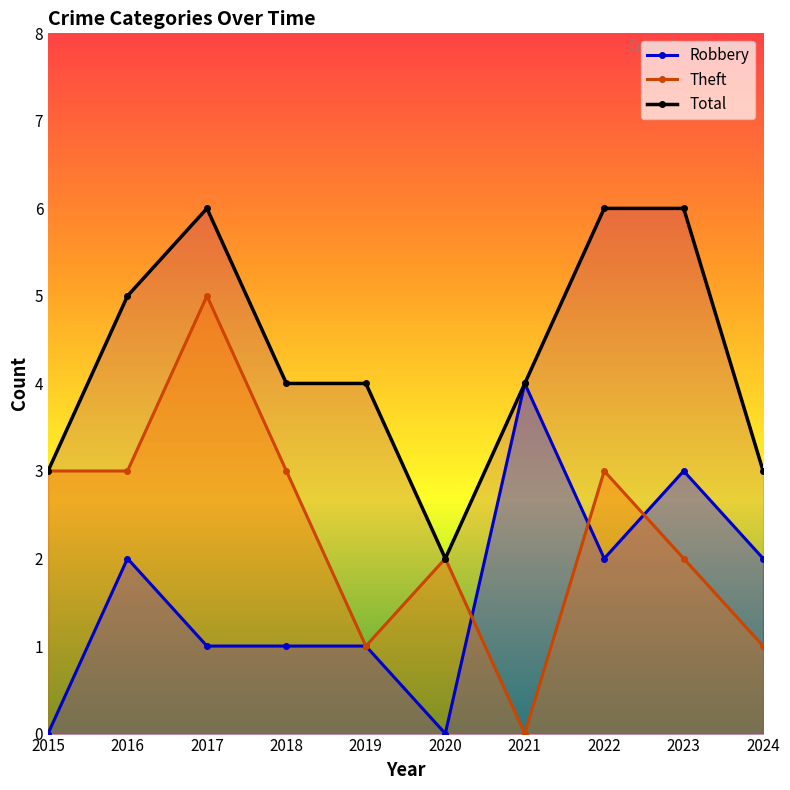

At how many categories does at least one series exceed 1?

10